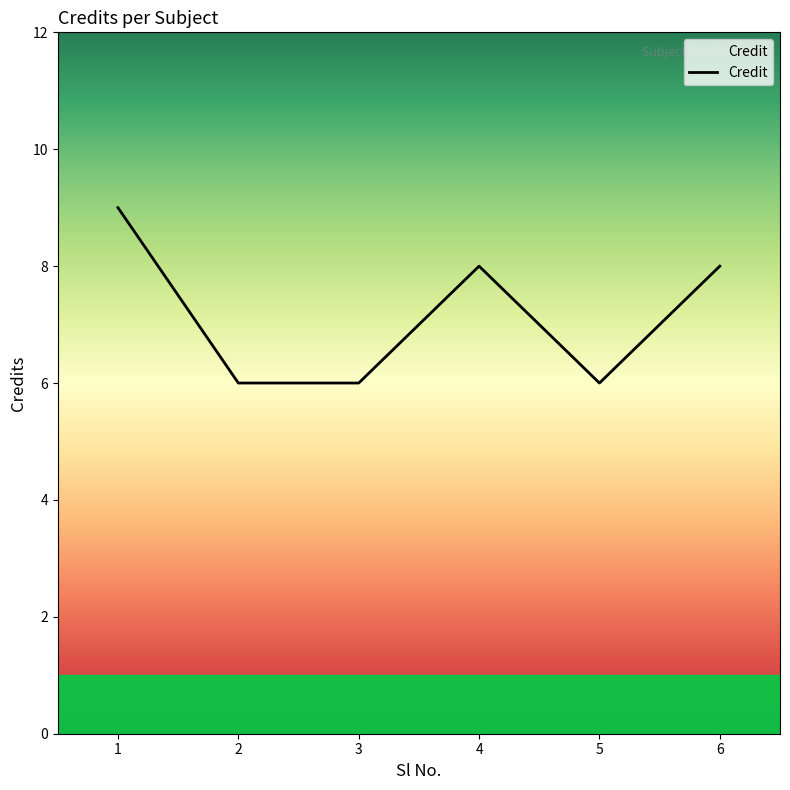

What is the difference between the second highest and minimum values?

2